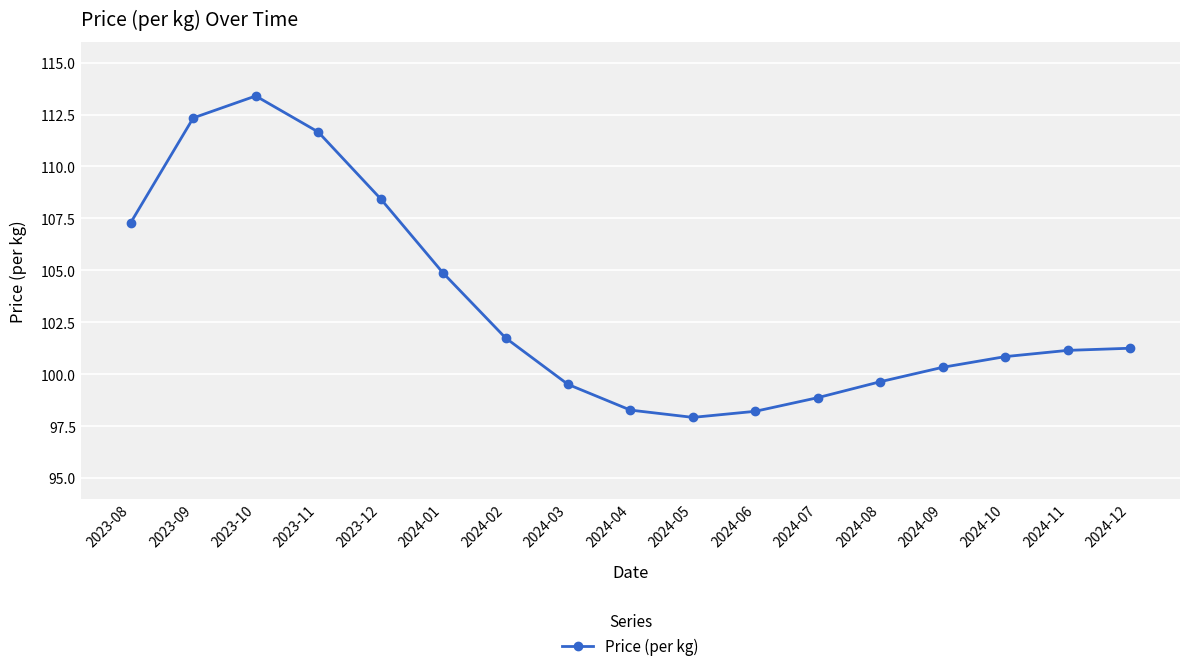

The value at 2024-05 is 27.5. True or false?

False